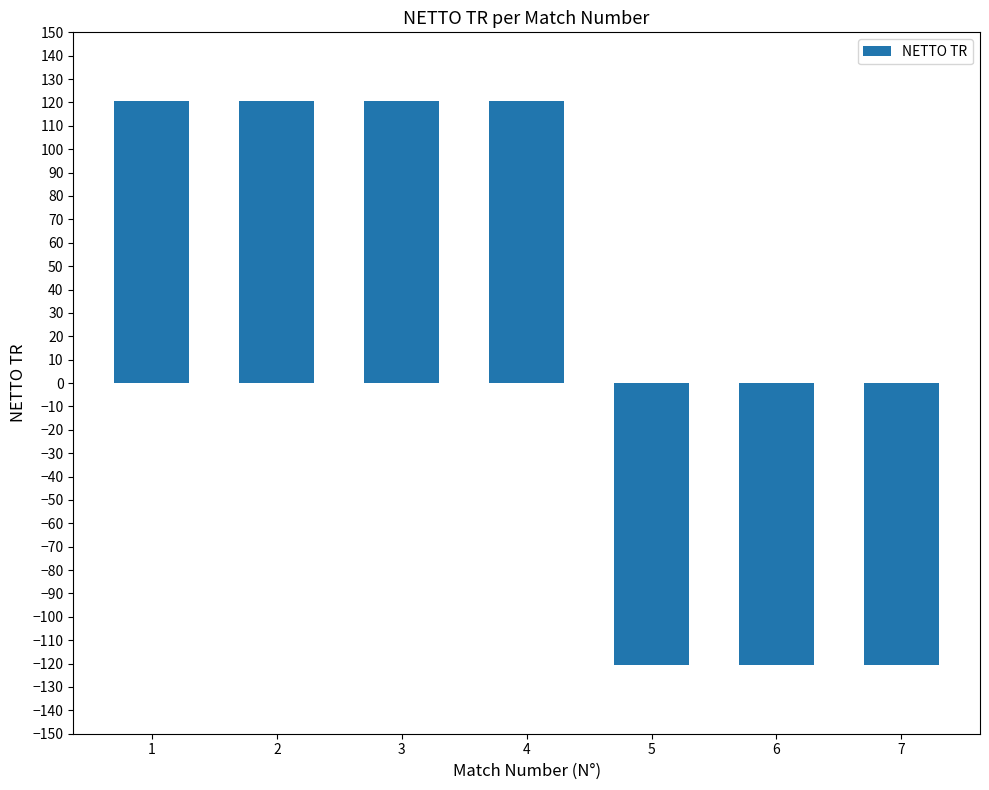

The value at 5 is -120.8. True or false?

True